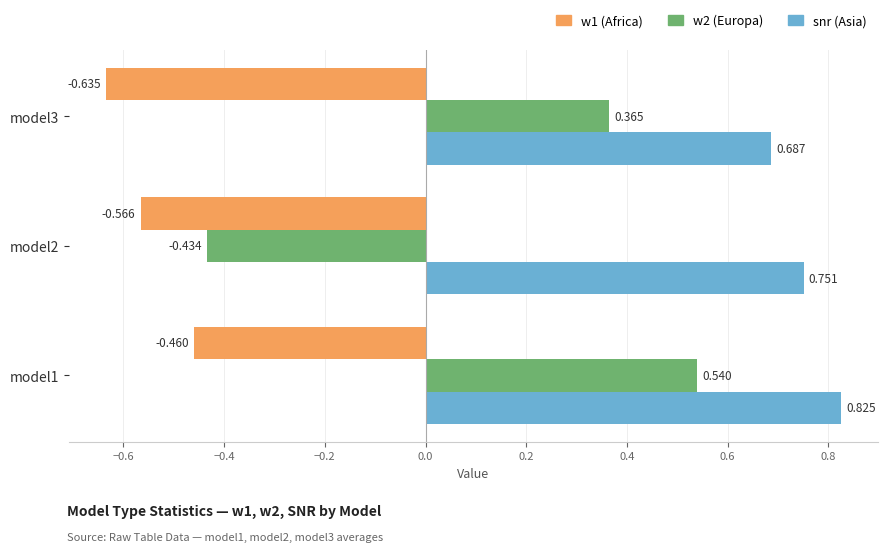

Count the number of data series in this chart.

3